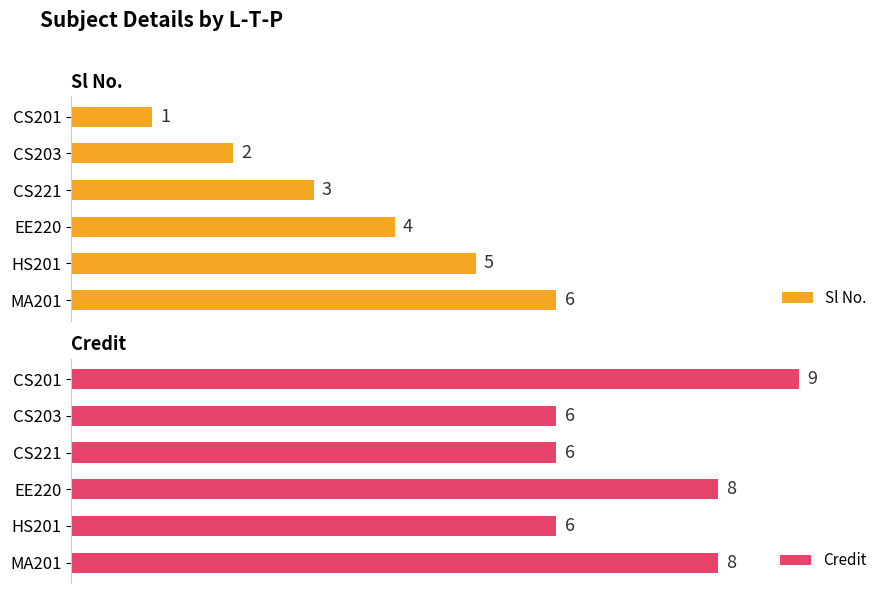

List the series in order of their peak value, highest first.

Credit, Sl No.